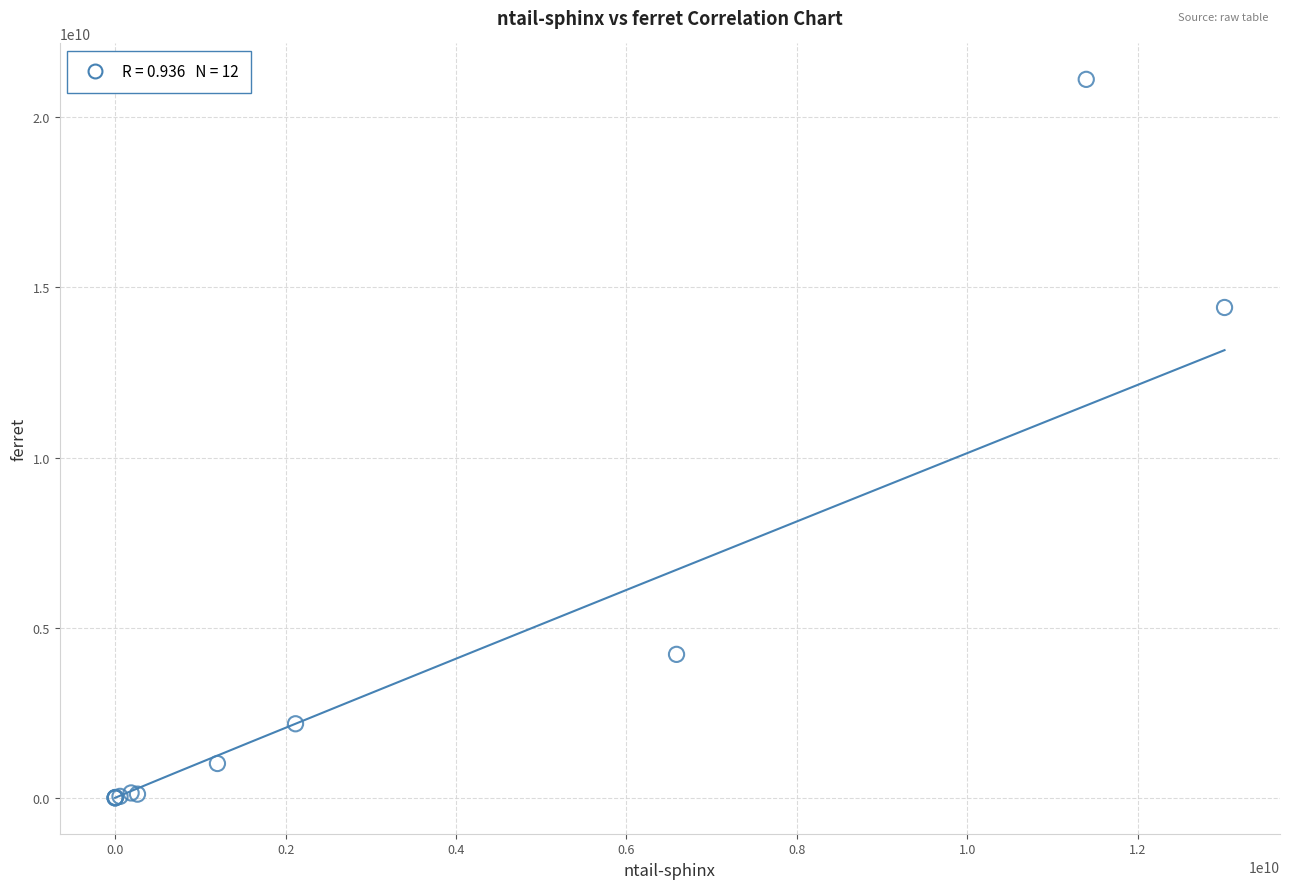

What Y value in the scatter plot is closest to 10556024025?

14408556171.3